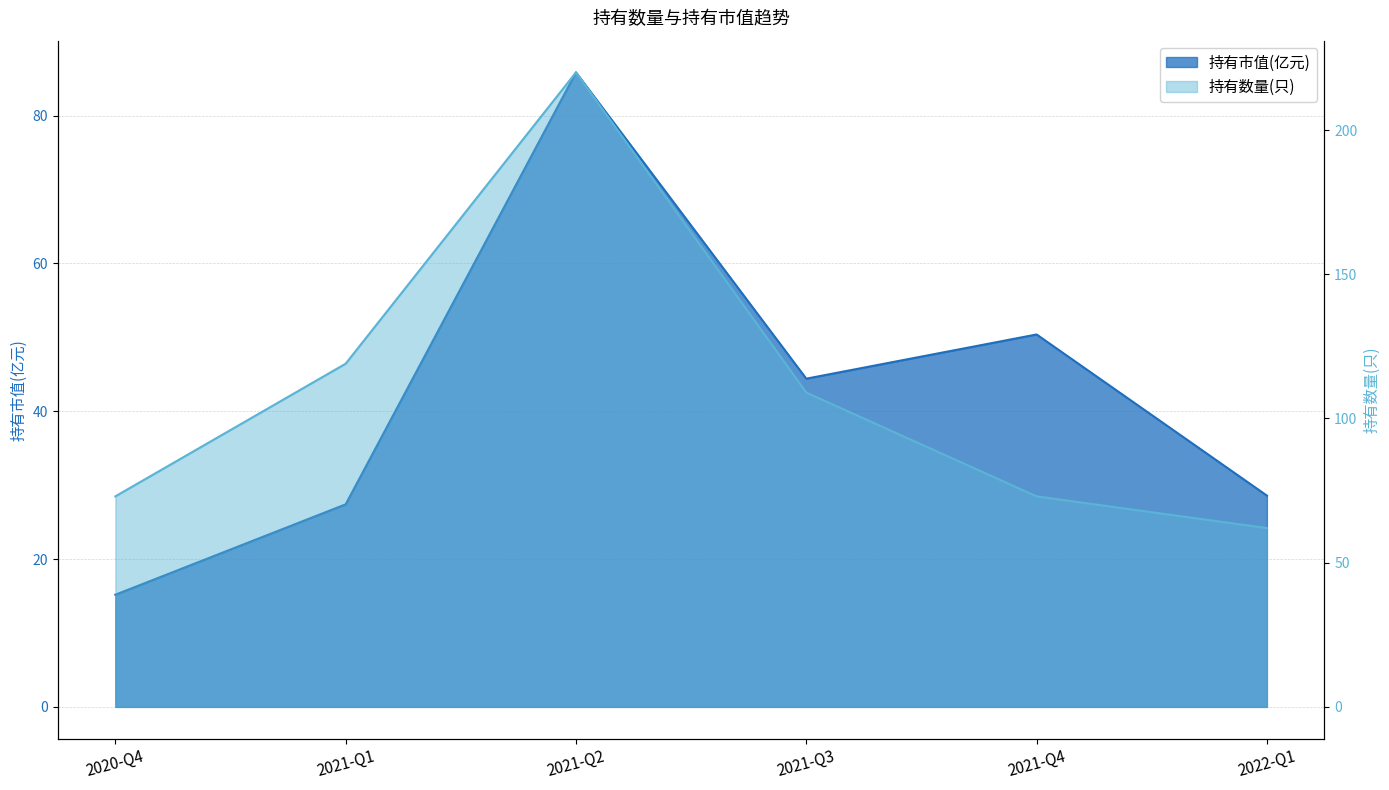

What is the maximum value for 持有数量(只)?

220.0